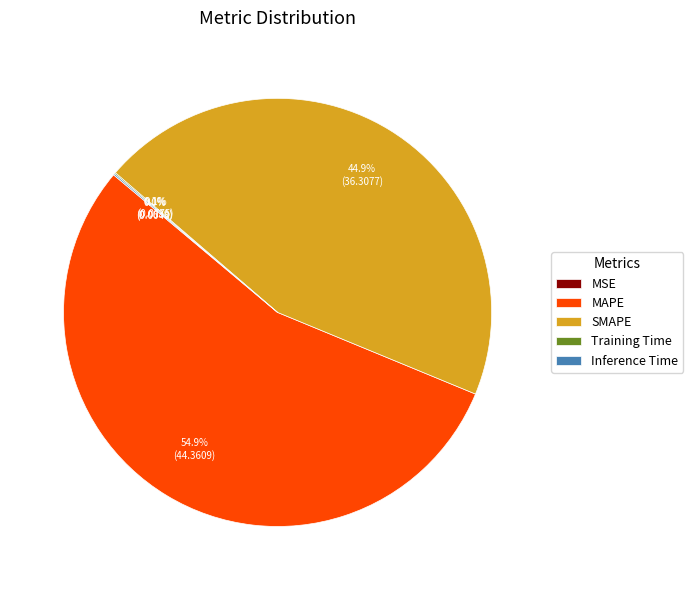

Is SMAPE the majority of the pie?

No